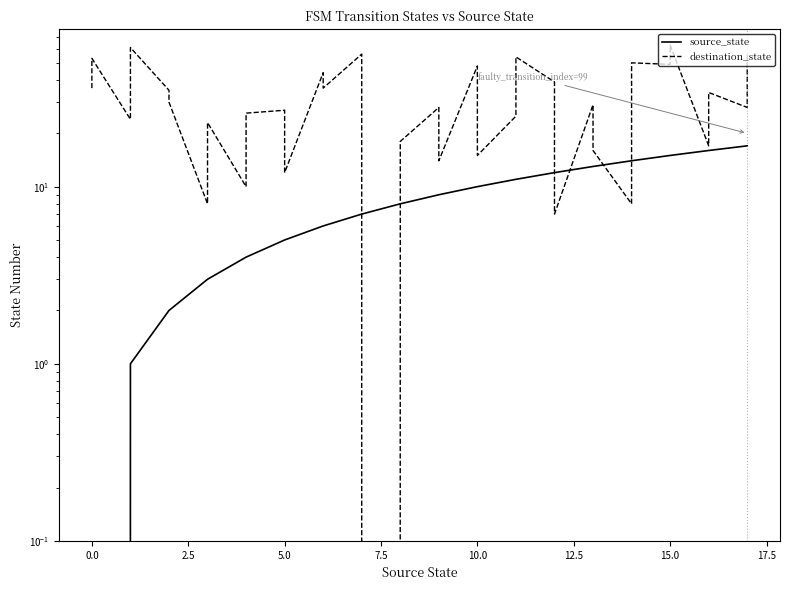

How many interior local valleys does the destination_state series have?

13